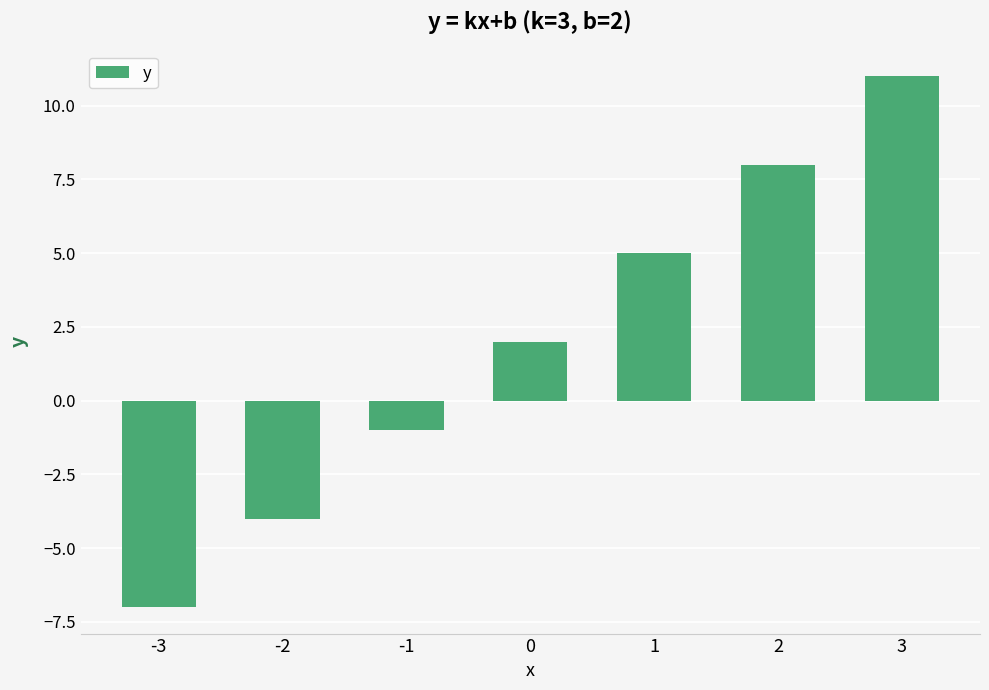

Is it true that the value at 3 is 11?

True